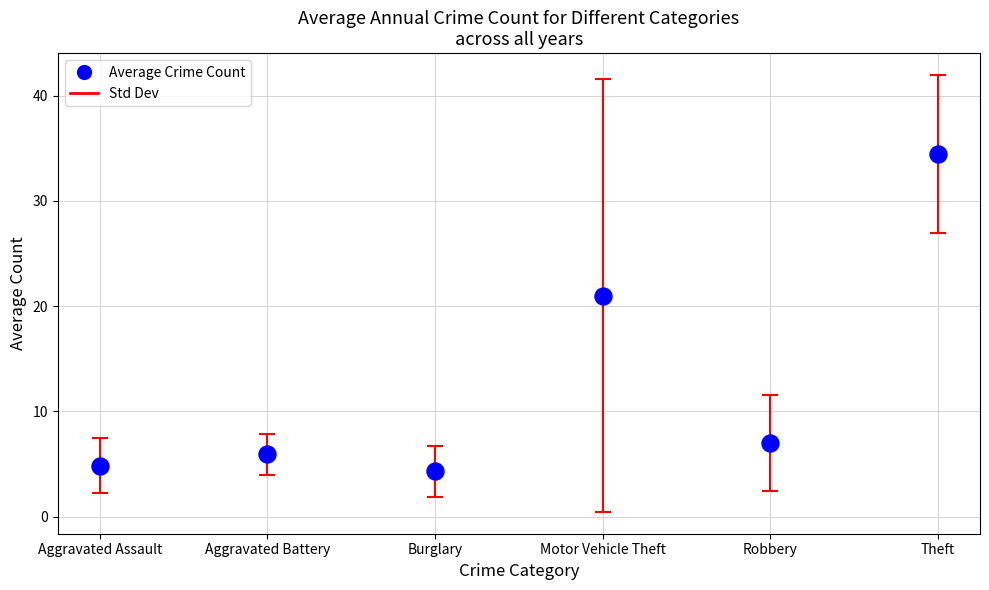

What Y value in the scatter plot is closest to 19?

21.0